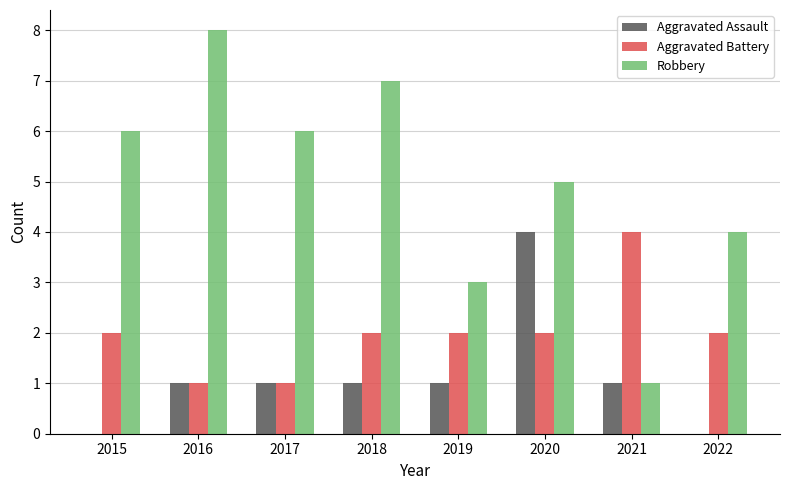

What is the sum of all Aggravated Battery values?

16